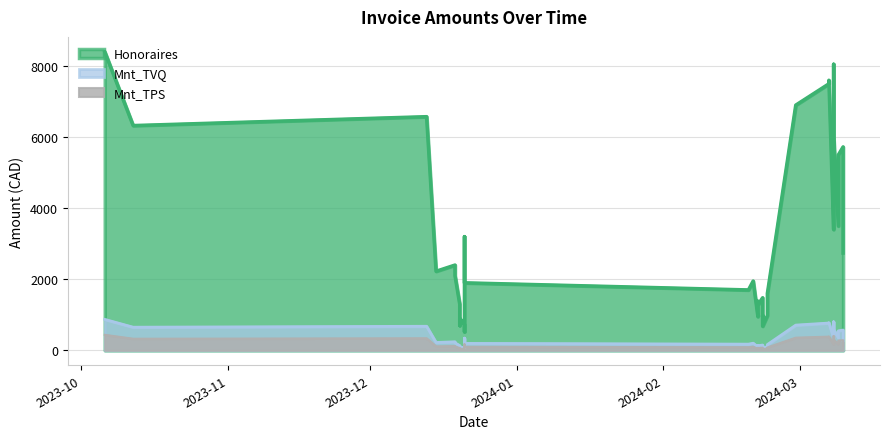

What is the difference between the highest and lowest values at 2023-12-21?

568.8